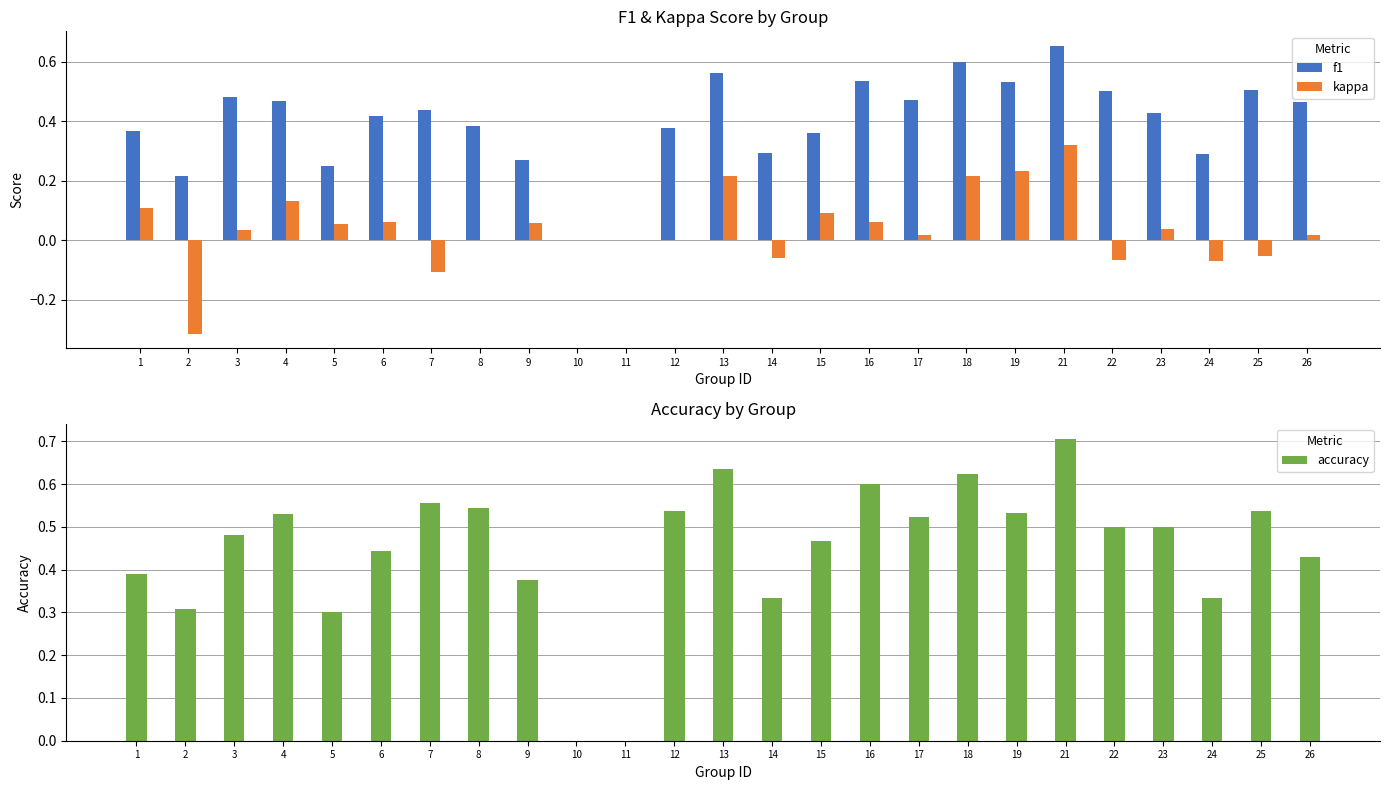

True or false: f1 has a value of 0.0 at 11.

True